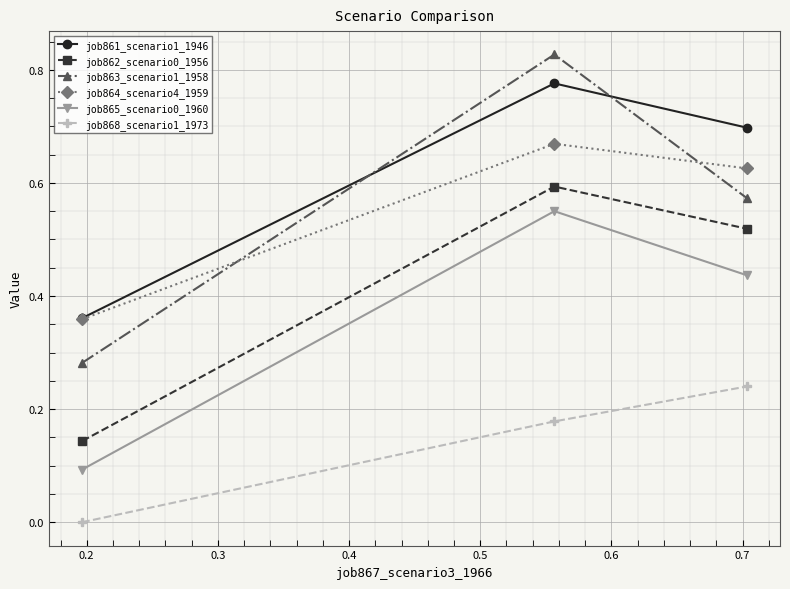

List the series in order of their peak value, lowest first.

job868_scenario1_1973, job865_scenario0_1960, job862_scenario0_1956, job864_scenario4_1959, job861_scenario1_1946, job863_scenario1_1958